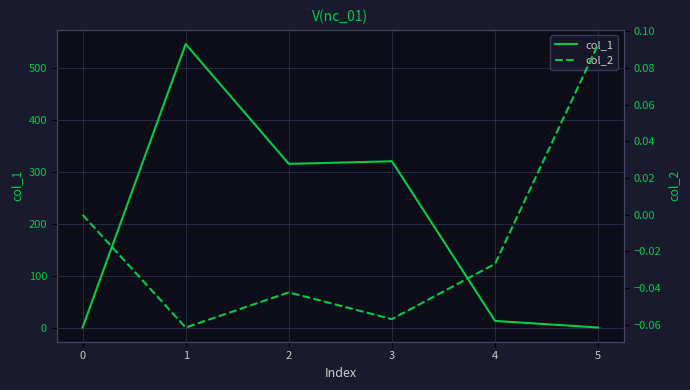

Is the value of col_1 at 5 greater than the value of col_2 at 1?

Yes